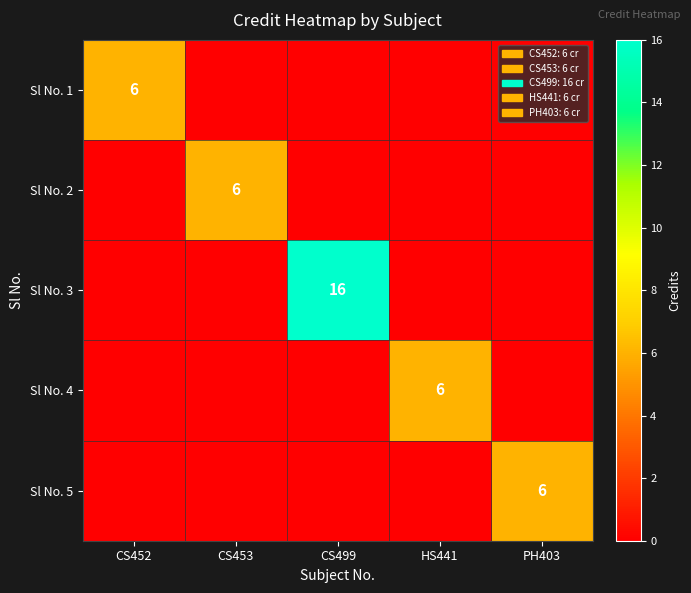

Count the number of categories in the chart.

5